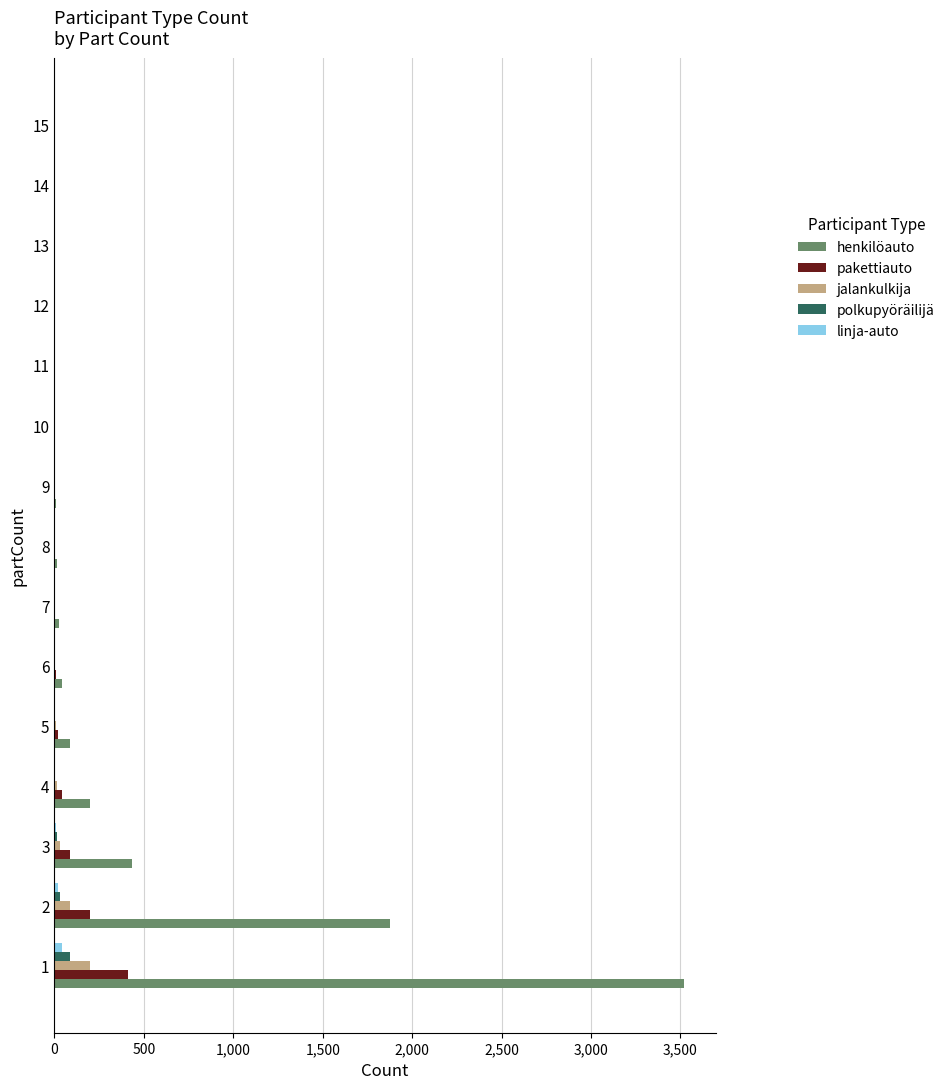

What is the maximum value for linja-auto?

45